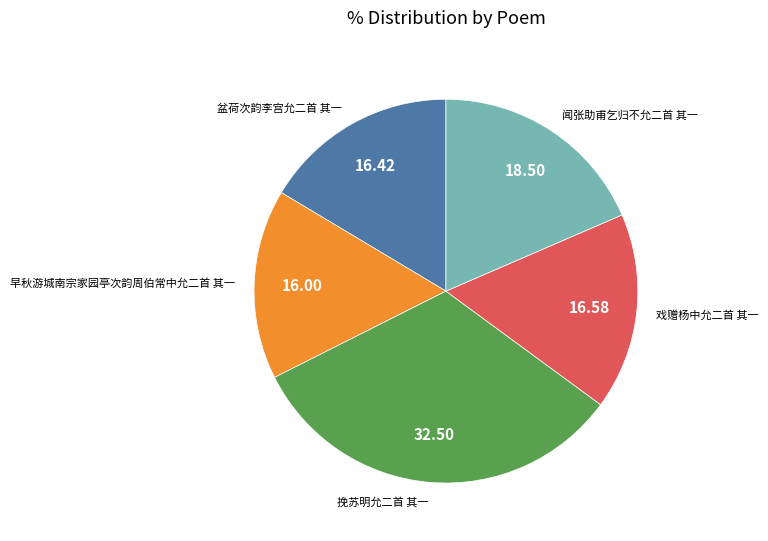

Is there any slice that represents more than half of the pie?

No